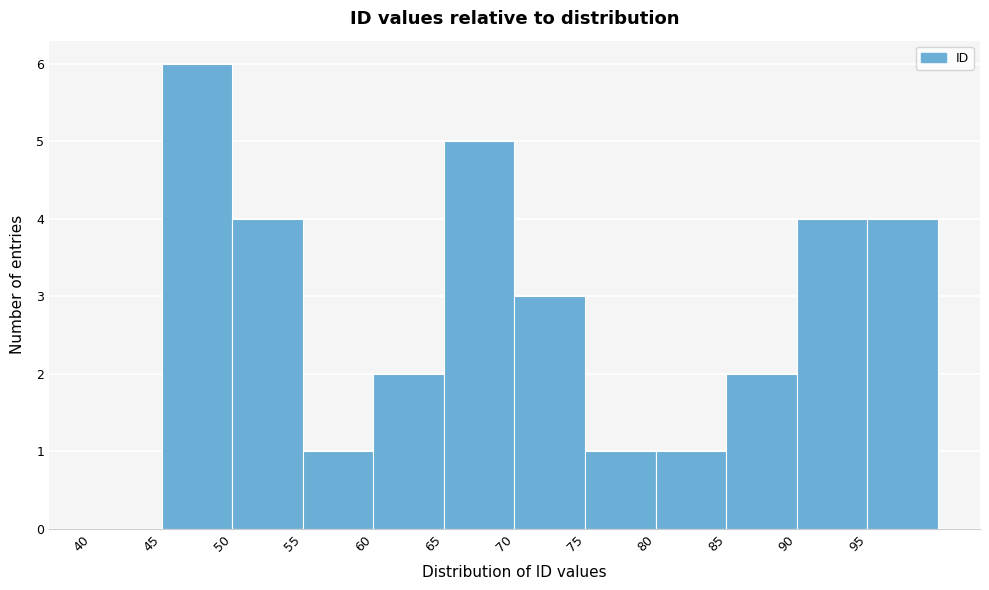

Which range on the x-axis has the tallest bar?

45 to 50